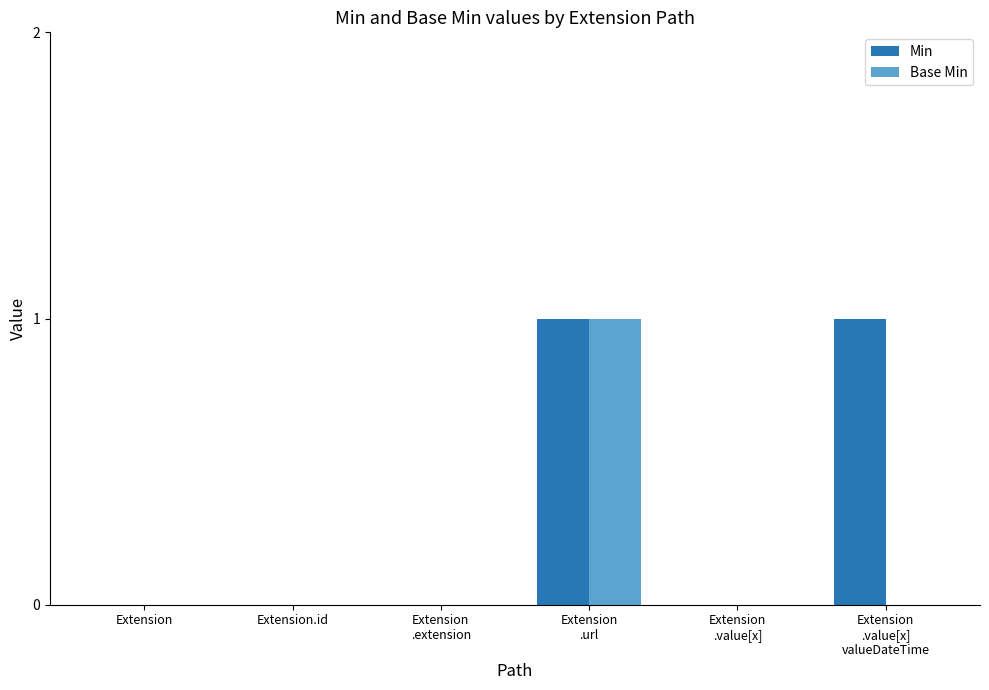

The value of Base Min at Extension is 0. True or false?

True